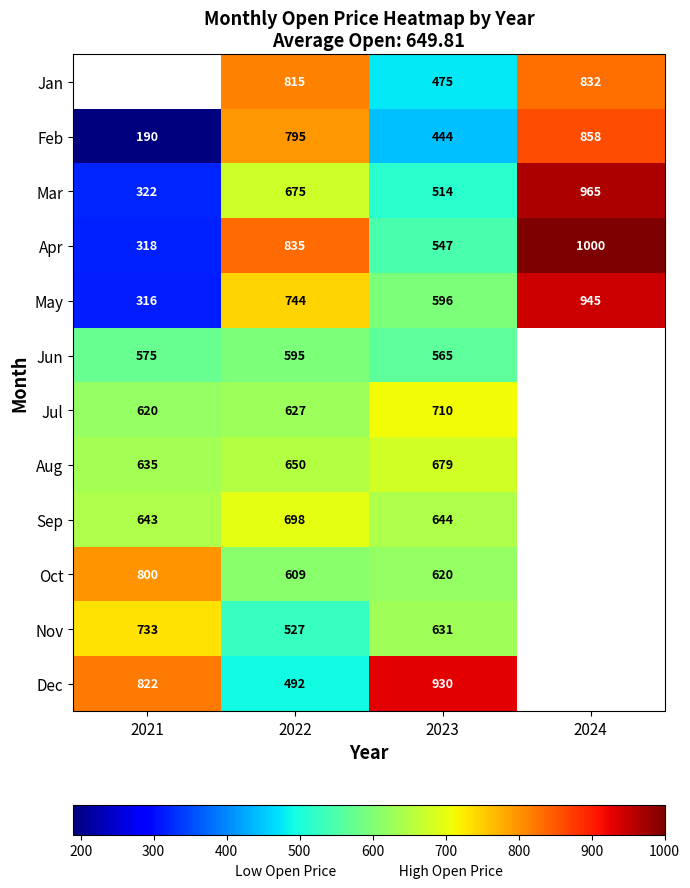

At 2023, list the series in order from smallest to largest.

Feb, Jan, Mar, Apr, Jun, May, Oct, Nov, Sep, Aug, Jul, Dec